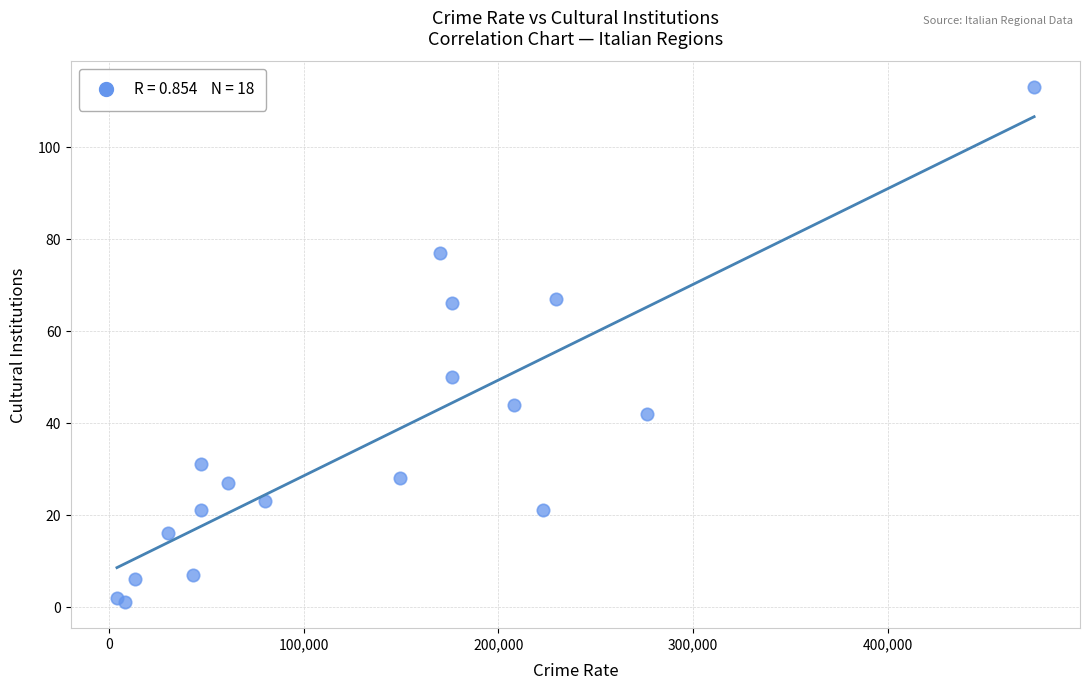

What Y value in the scatter plot is closest to 57?

50